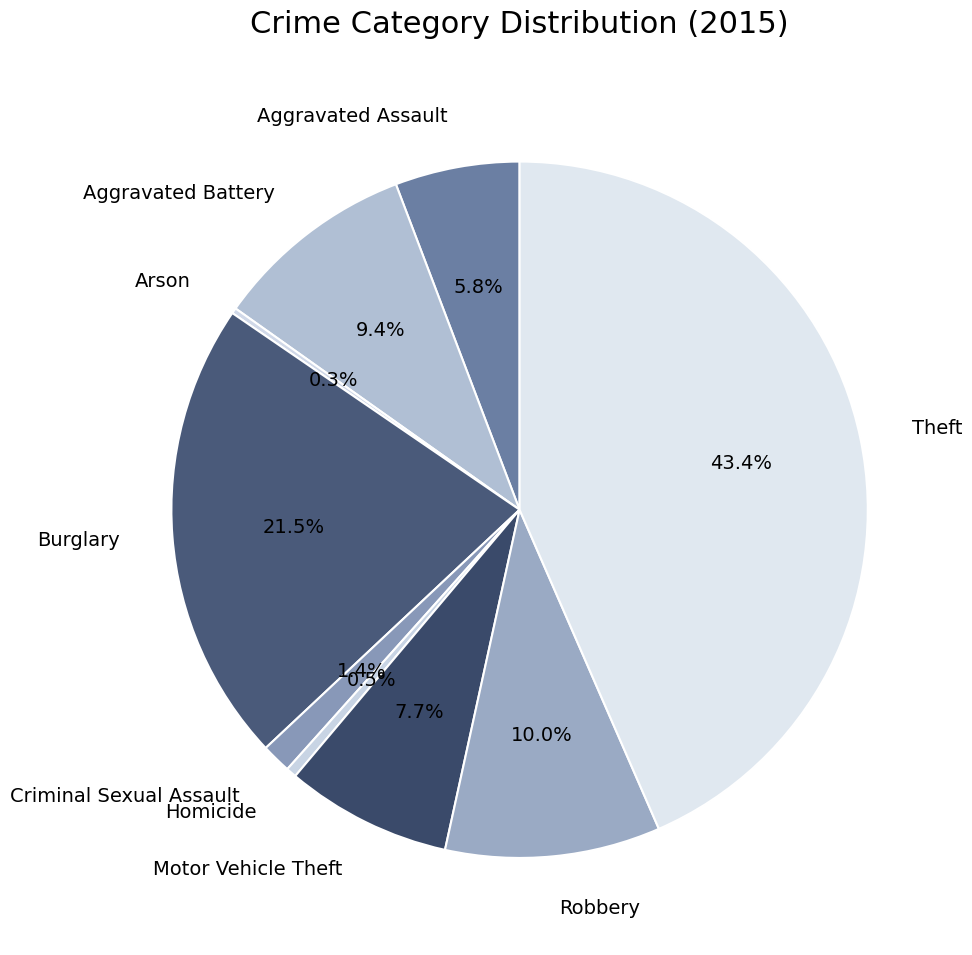

To the nearest percent, what is the difference between the largest and smallest slice percentages?

43%